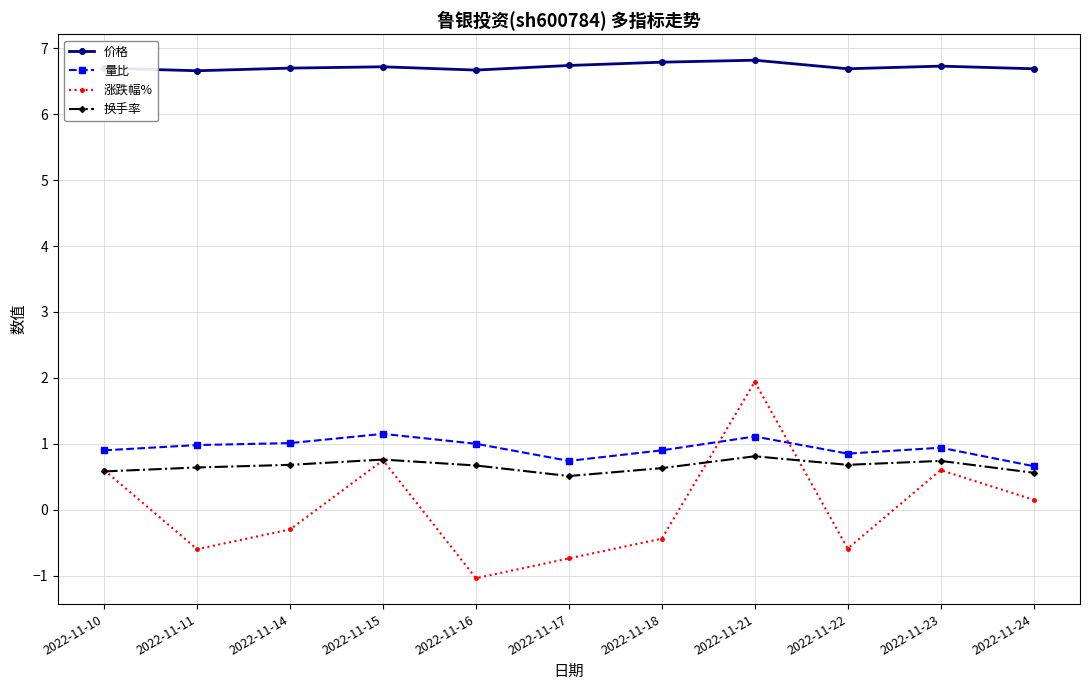

Between 2022-11-10 and 2022-11-23, which series saw the biggest shift?

换手率